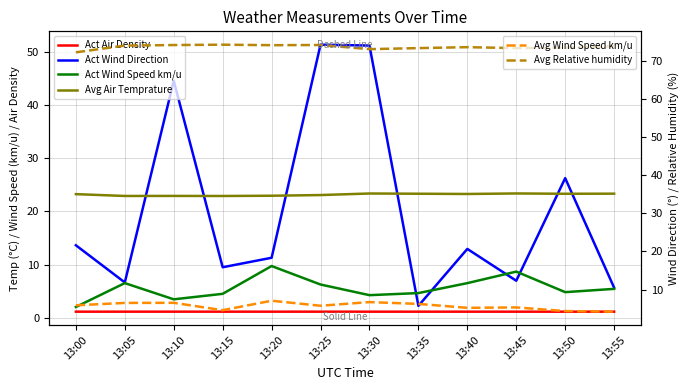

Which series has the largest total across all categories?

Avg Relative humidity